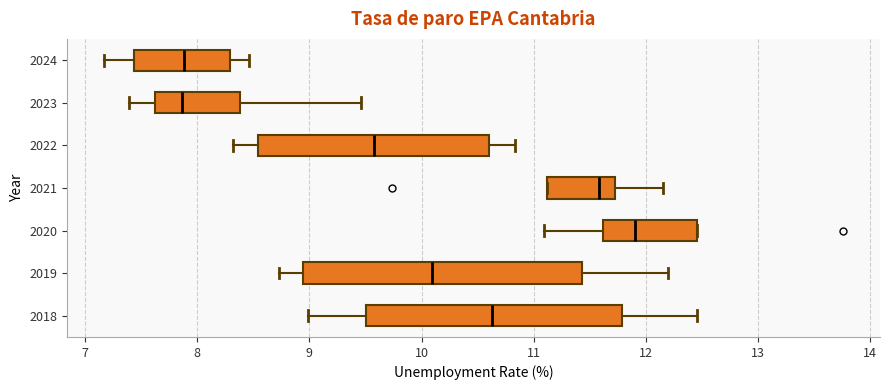

Reading bottom to top, transcribe this box plot: for each box, give where its median line is, the range the box spans, and where its two whiskers end, as read against the x-axis. The values are not printed on the chart, so give them approximately, as read against the axis.

2018: median 10.6, box 9.5 to 11.8, whiskers 9.0 to 12.5
2019: median 10.1, box 8.9 to 11.4, whiskers 8.7 to 12.2
2020: median 11.9, box 11.6 to 12.5, whiskers 11.1 to 12.5
2021: median 11.6, box 11.1 to 11.7, whiskers 11.1 to 12.2
2022: median 9.6, box 8.5 to 10.6, whiskers 8.3 to 10.8
2023: median 7.9, box 7.6 to 8.4, whiskers 7.4 to 9.5
2024: median 7.9, box 7.4 to 8.3, whiskers 7.2 to 8.5